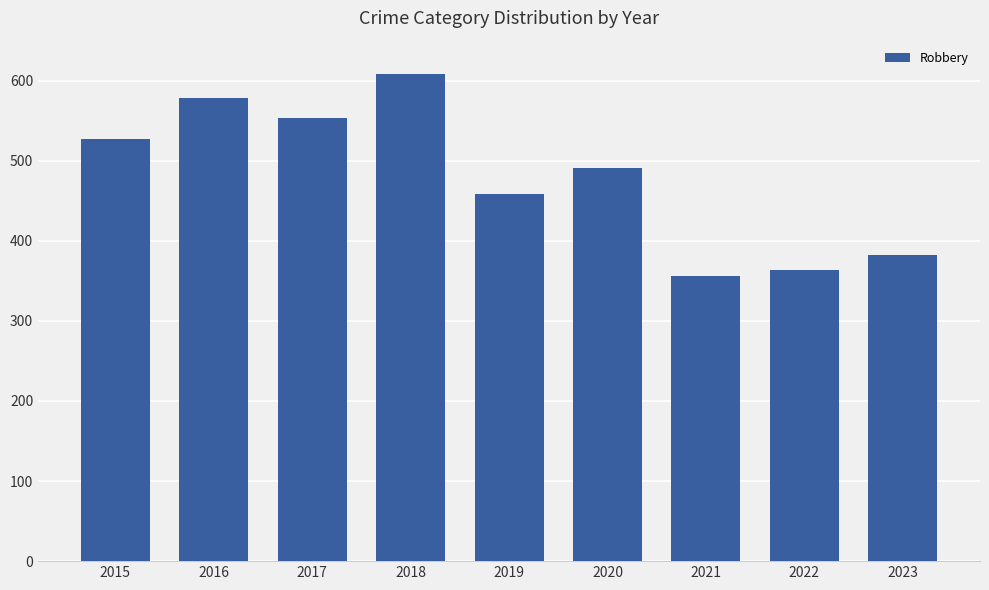

List the labels in order of value, largest first.

2018, 2016, 2017, 2015, 2020, 2019, 2023, 2022, 2021